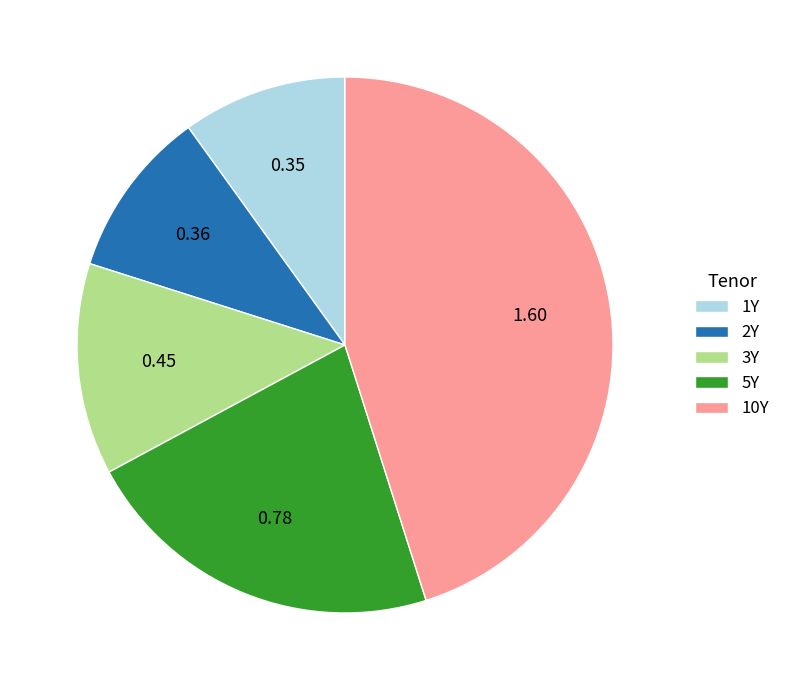

Is 3Y the majority of the pie?

No